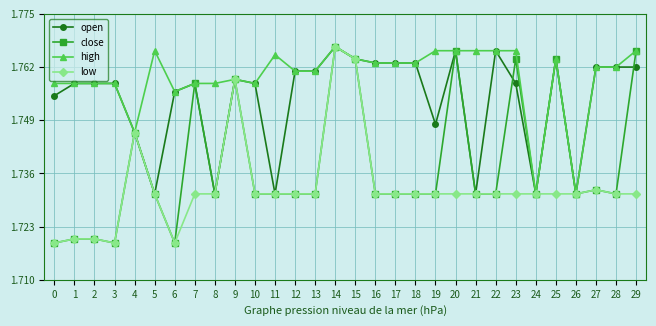

The value of high at 11 is 1.1. True or false?

False